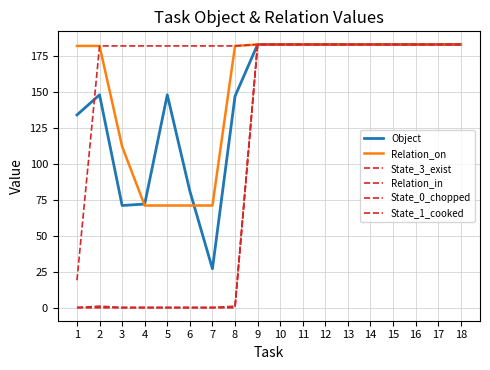

True or false: Relation_on has more than 0 interior local peaks.

False